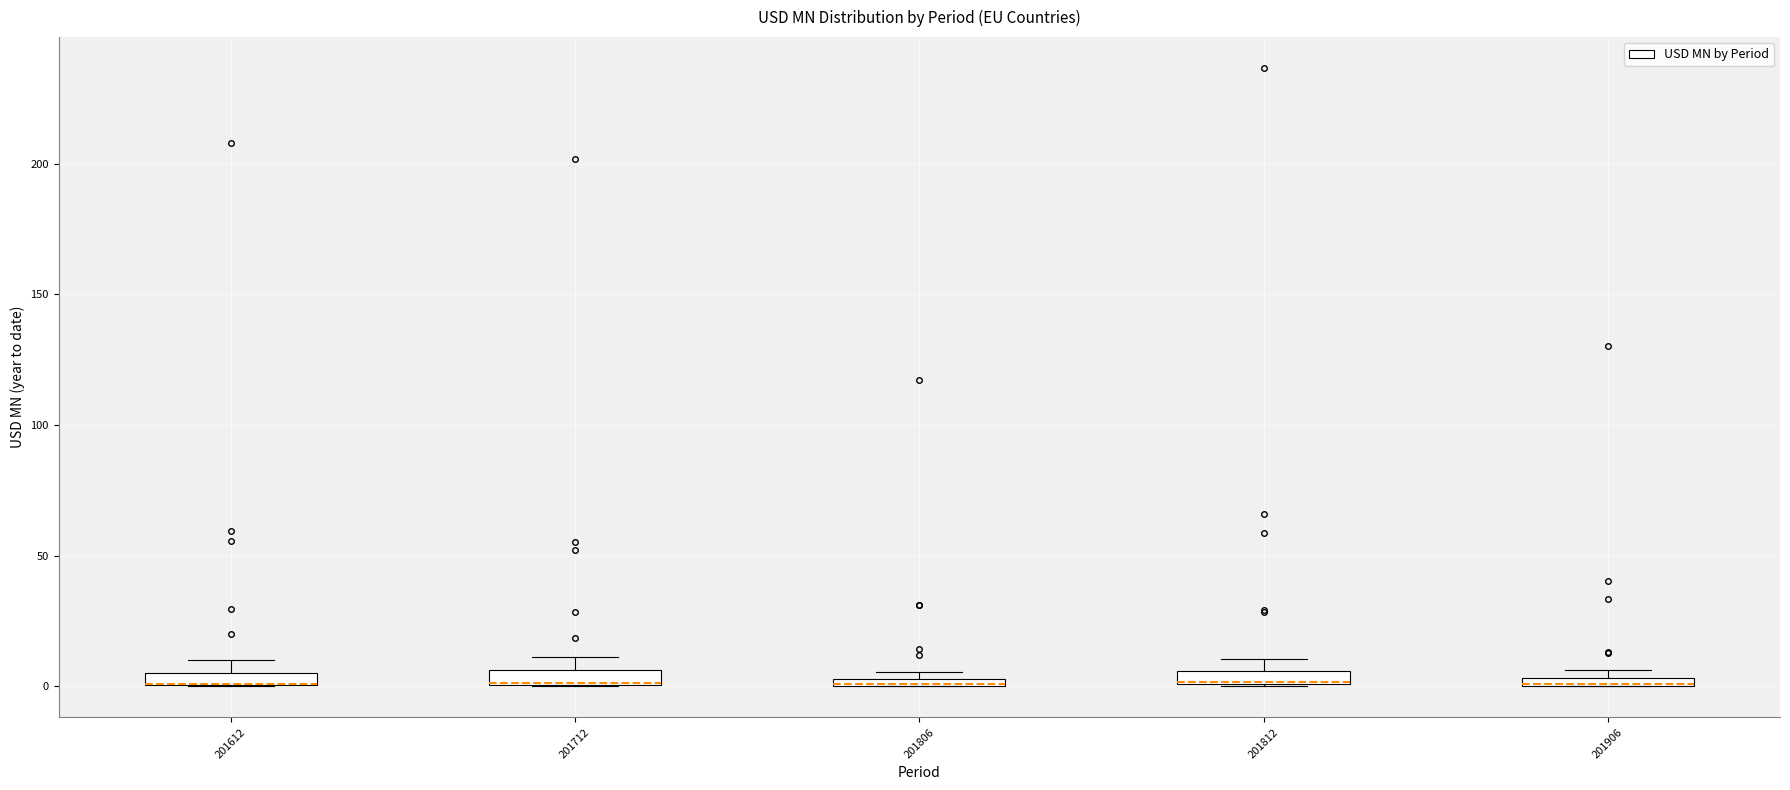

Where is the lower edge of the box at x = 201612 on the y-axis? The values are not printed on the chart, so give them approximately, as read against the axis.

0